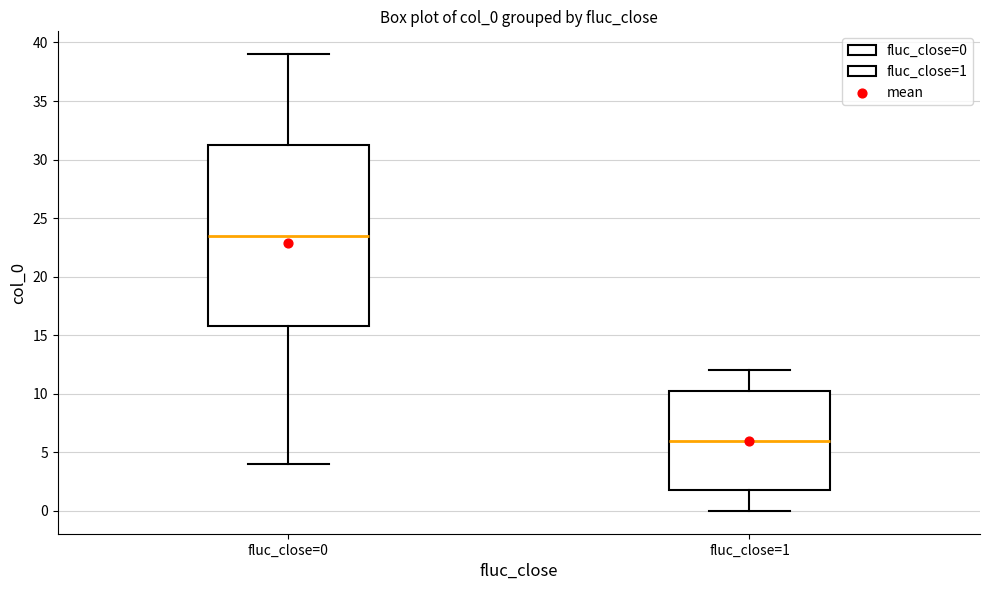

Reading left to right, transcribe this box plot: for each box, give where its median line is, the range the box spans, and where its two whiskers end, as read against the y-axis. The values are not printed on the chart, so give them approximately, as read against the axis.

fluc_close=0: median 23.5, box 16.0 to 31.5, whiskers 4.0 to 39.0
fluc_close=1: median 6.0, box 2.0 to 10.5, whiskers 0.0 to 12.0